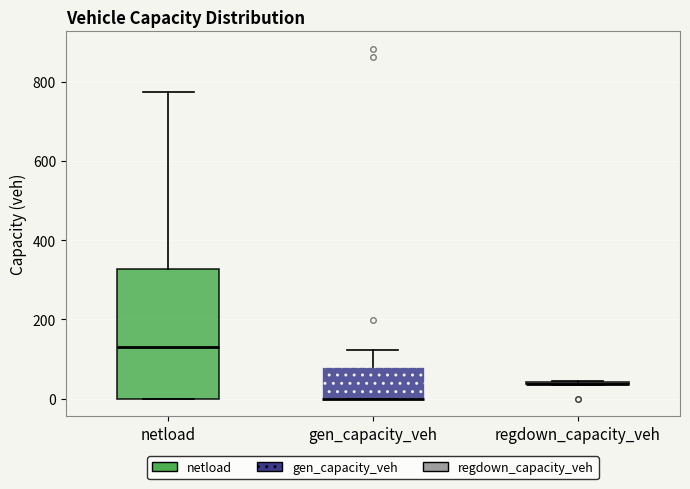

Comparing the boxes themselves (not the whiskers), which one is the tallest?

netload